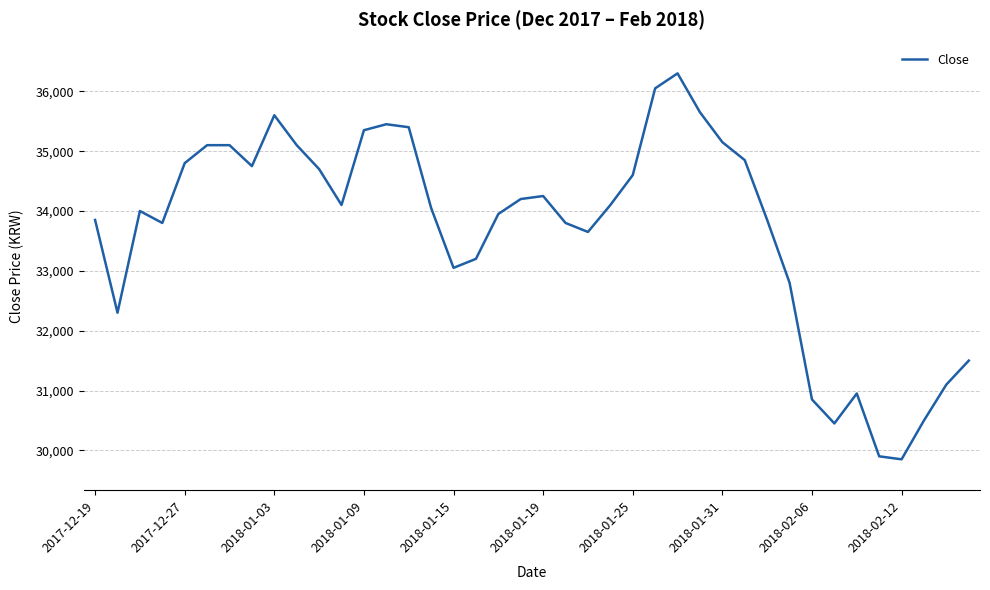

What is the minimum value shown in the chart?

29850